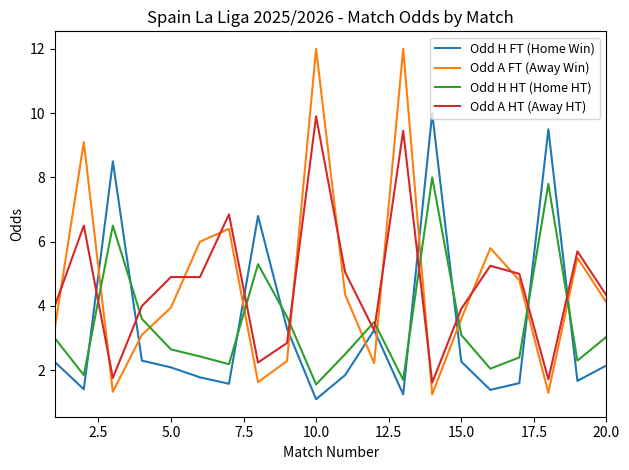

Which series has the widest spread of values?

Odd A FT (Away Win)